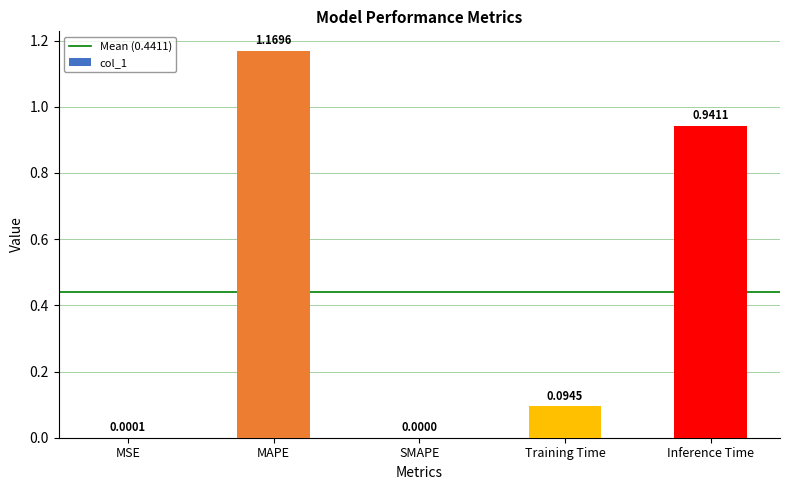

How many values exceed 0?

4